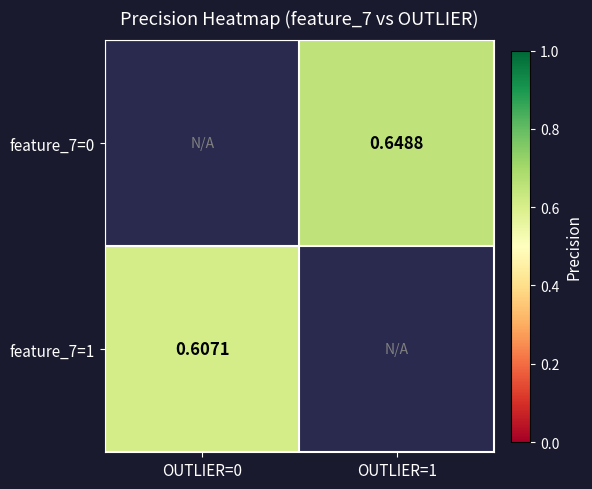

At which category does the chart reach its minimum across all series?

OUTLIER=0